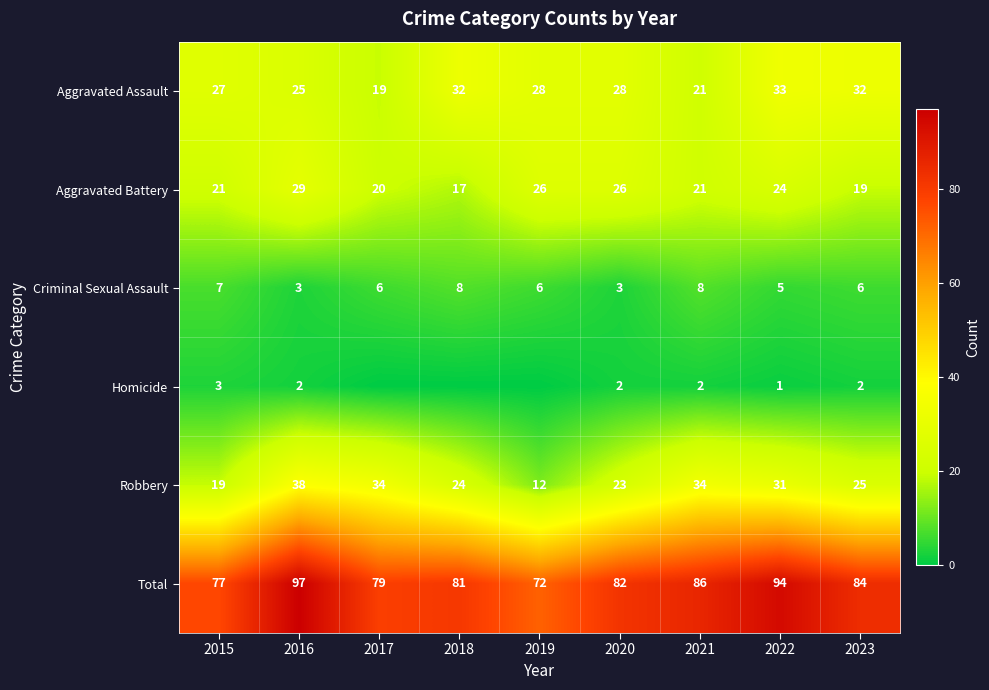

Is it true that Criminal Sexual Assault equals 3 at 2020?

True